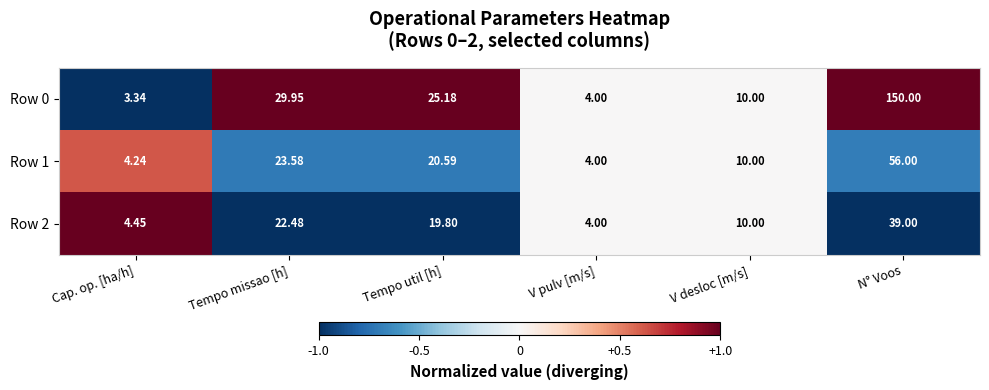

Which category has the highest value in the Row 0 series?

N° Voos